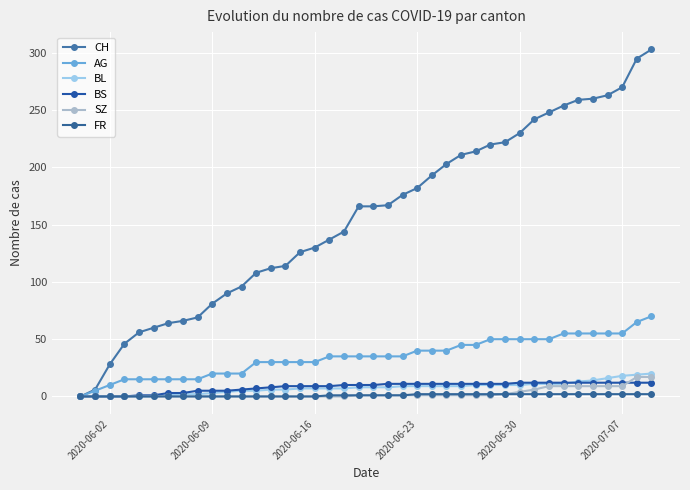

How many positive values does the AG series have?

39